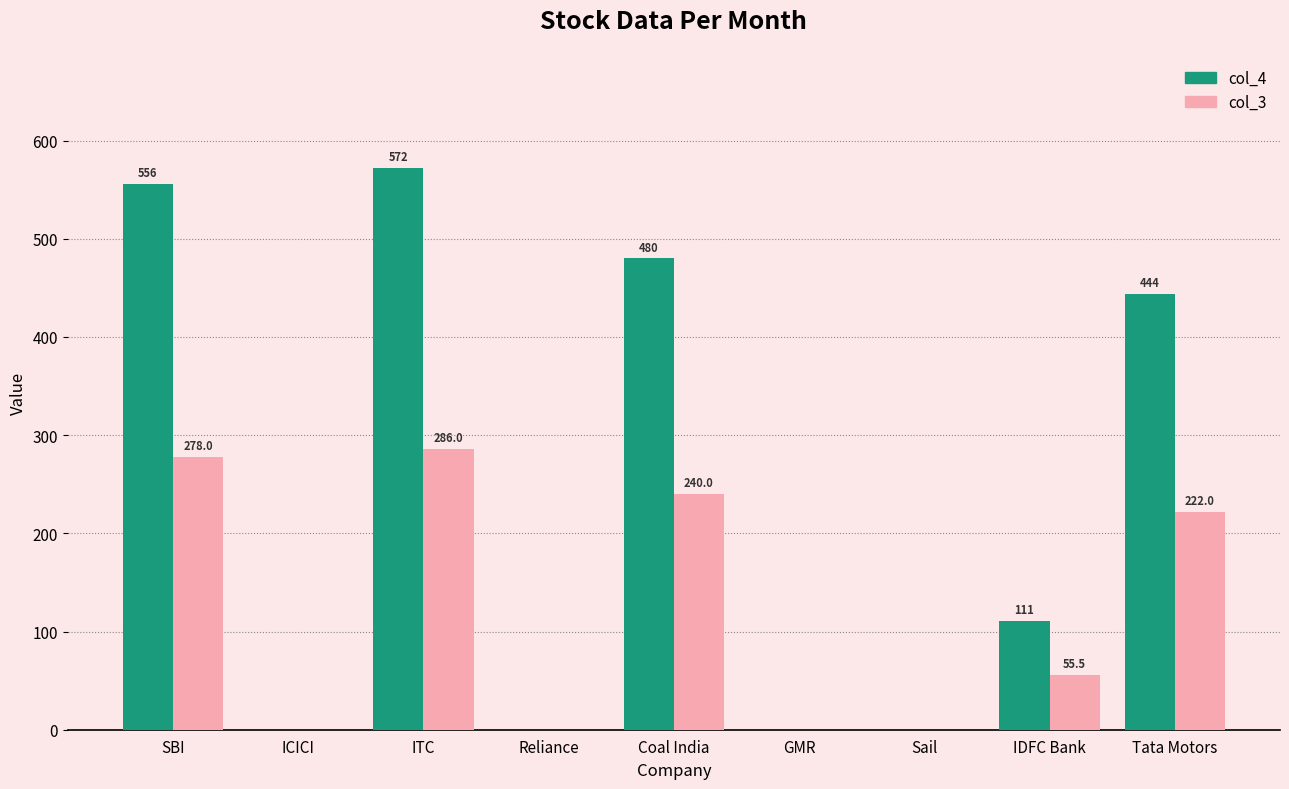

Reading right to left, what are all the values shown in this chart?

col_4: Tata Motors=444.0	IDFC Bank=111.0	Sail=0.0	GMR=0.0	Coal India=480.0	Reliance=0.0	ITC=572.0	ICICI=0.0	SBI=556.0
col_3: Tata Motors=222.0	IDFC Bank=55.5	Sail=0.0	GMR=0.0	Coal India=240.0	Reliance=0.0	ITC=286.0	ICICI=0.0	SBI=278.0